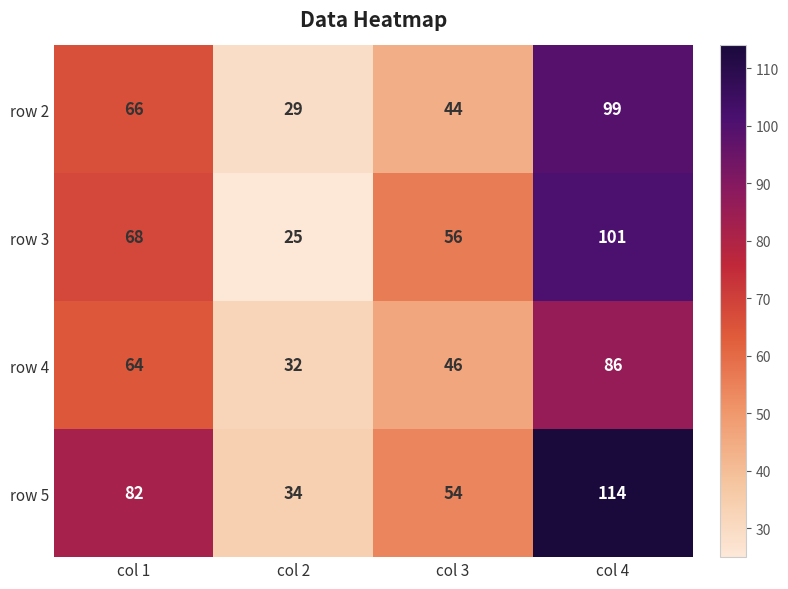

What is the difference between the maximum and minimum values in the row 2 series?

70